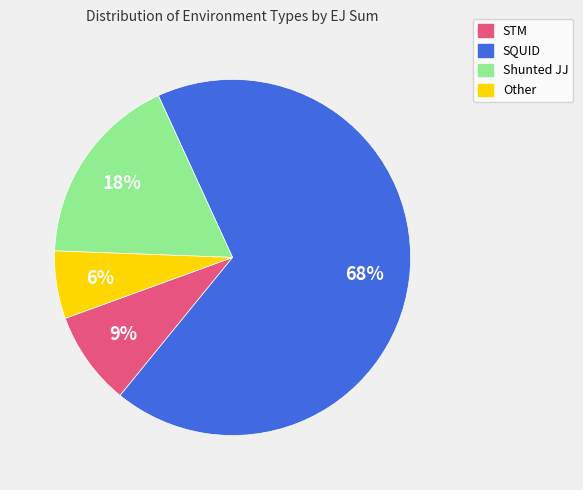

Is there a majority slice in this chart?

Yes